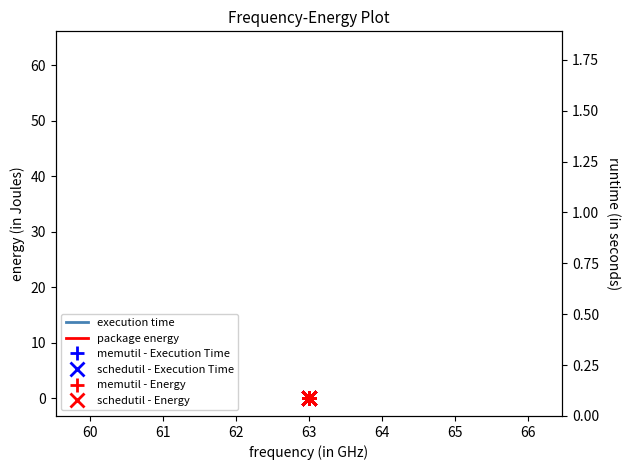

What is the sum of all execution time values?

315